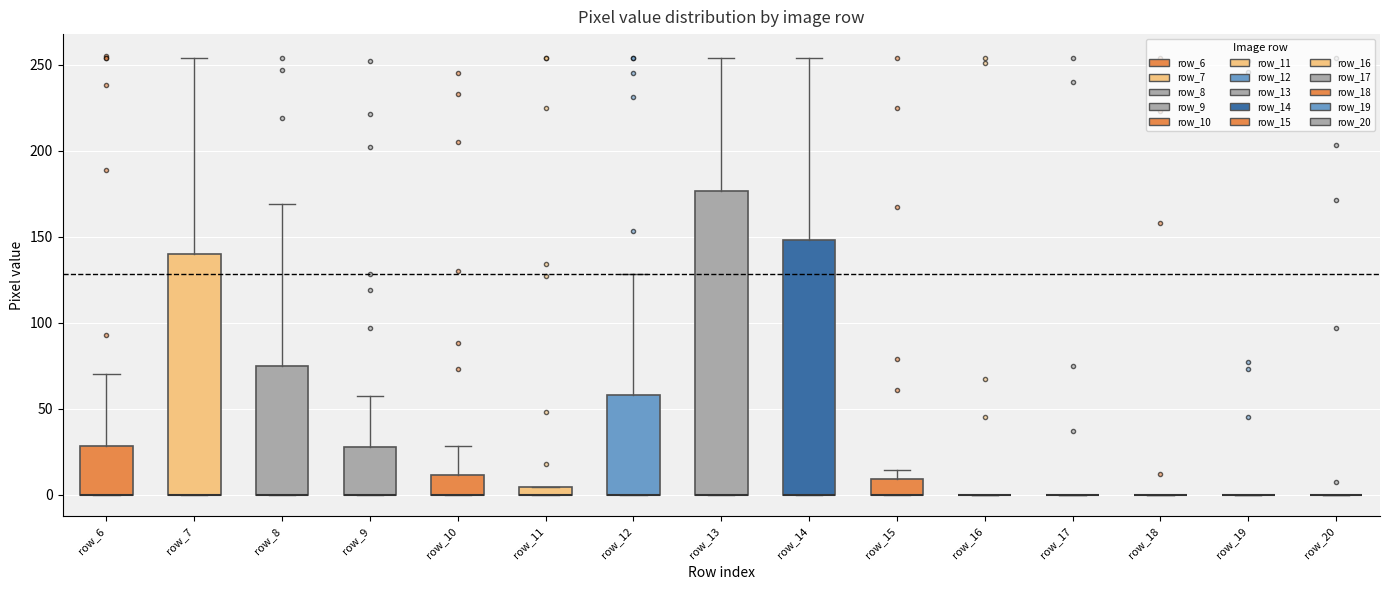

Where is the upper edge of the box for row_11 on the y-axis? The values are not printed on the chart, so give them approximately, as read against the axis.

5